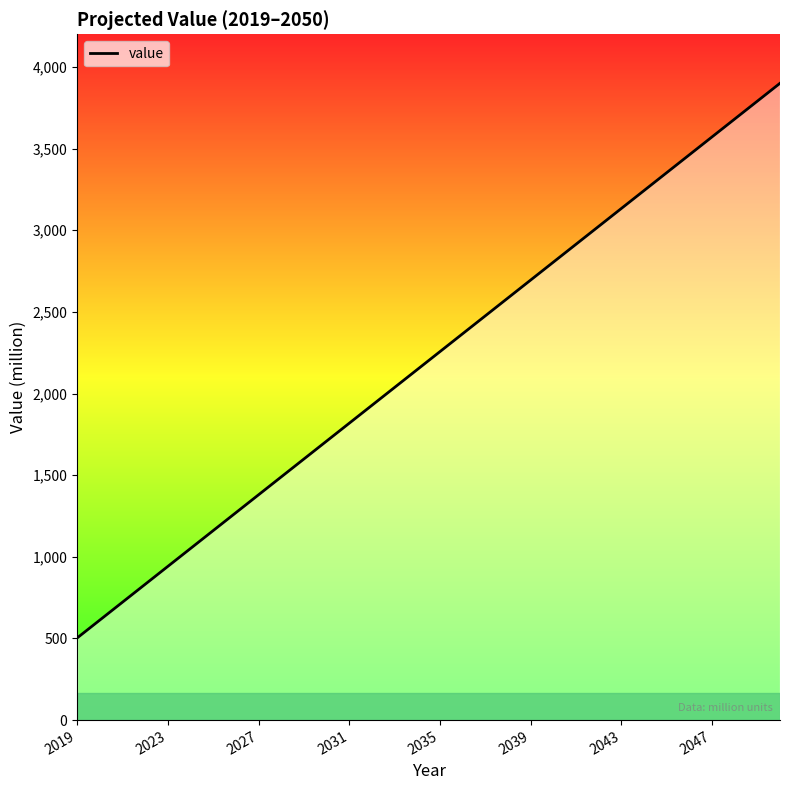

Is this an area chart (filled region under the line)?

No